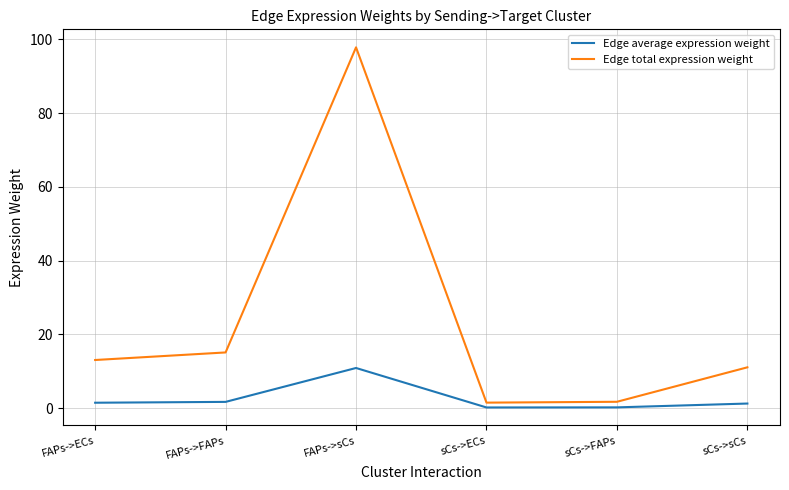

Between sCs->ECs and sCs->sCs, which series saw the biggest shift?

Edge total expression weight